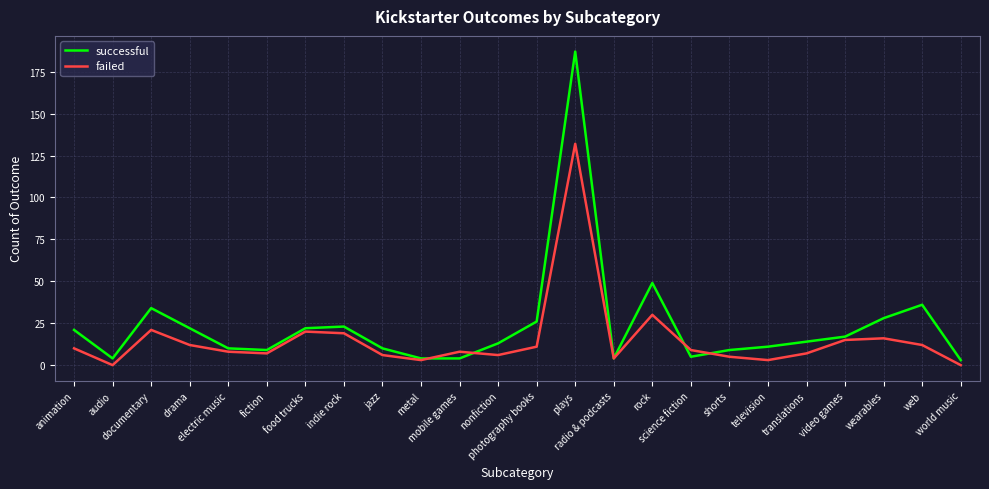

Rank the series by their average value, from lowest to highest.

failed, successful